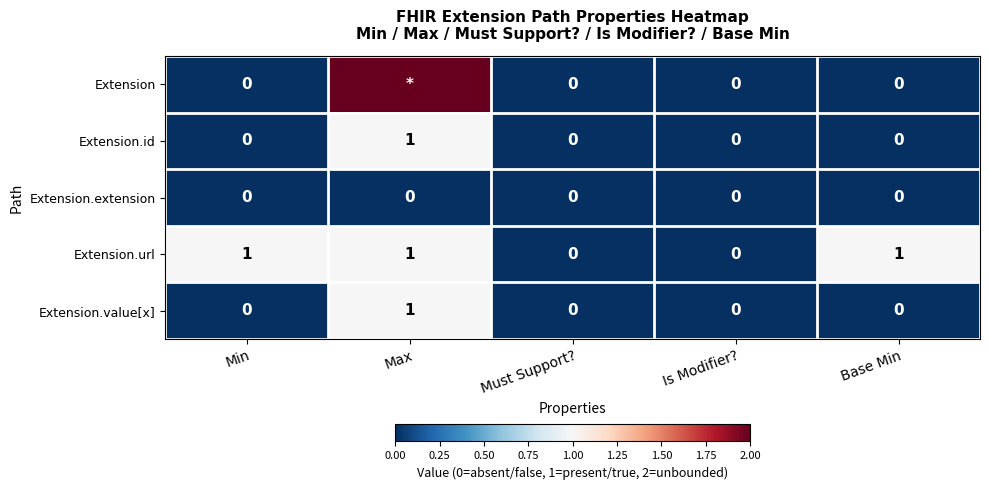

Is it true that Extension.url equals 0 at Must Support??

True